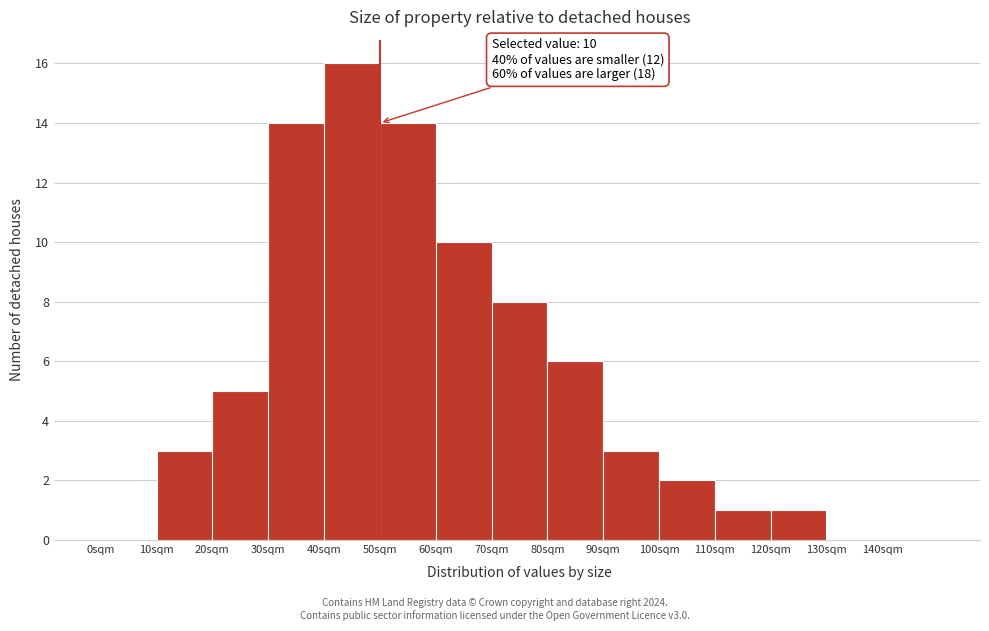

Reading left to right, transcribe all the data shown in this chart.

0sqm=0	10sqm=3	20sqm=5	30sqm=14	40sqm=16	50sqm=14	60sqm=10	70sqm=8	80sqm=6	90sqm=3	100sqm=2	110sqm=1	120sqm=1	130sqm=0	140sqm=0